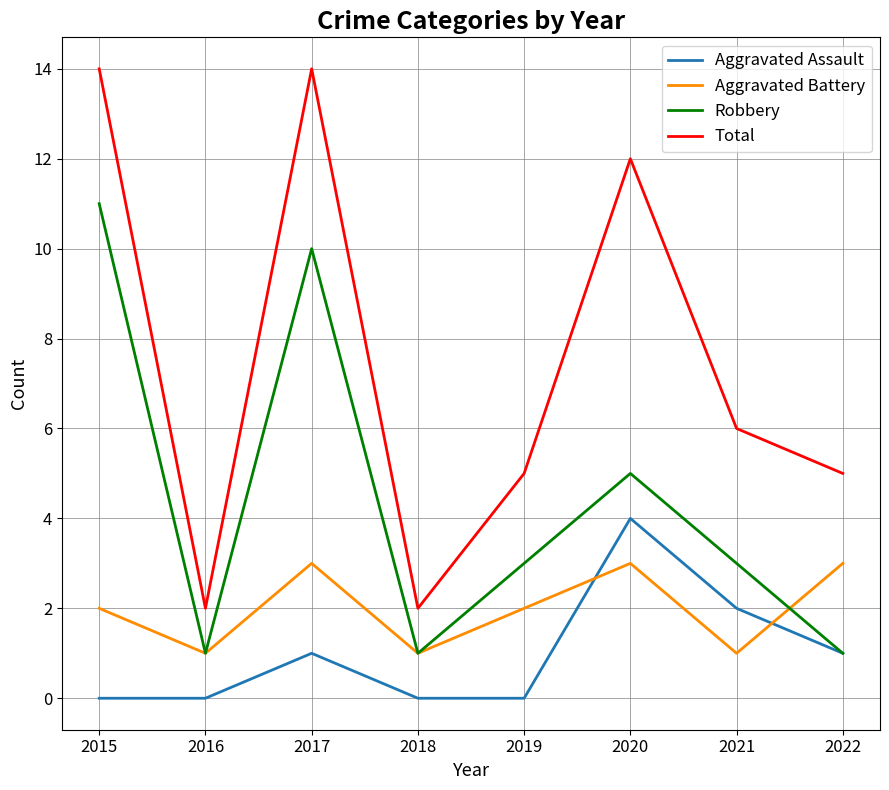

Reading left to right, what are all the values shown in this chart?

Aggravated Assault: 0	0	1	0	0	4	2	1
Aggravated Battery: 2	1	3	1	2	3	1	3
Robbery: 11	1	10	1	3	5	3	1
Total: 14	2	14	2	5	12	6	5